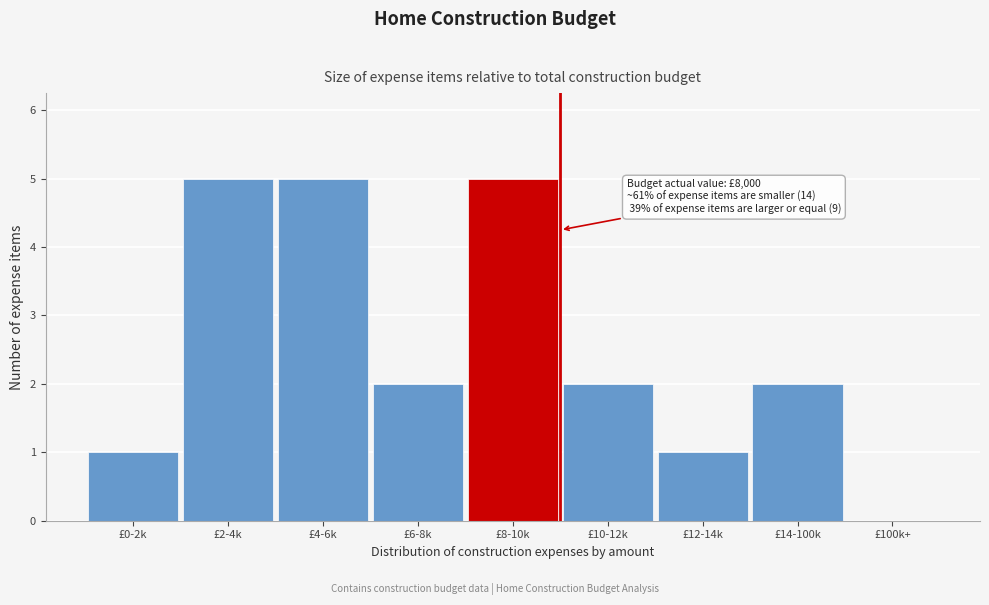

Reading right to left, what are all the values shown in this chart?

£100k+=0	£14-100k=2	£12-14k=1	£10-12k=2	£8-10k=5	£6-8k=2	£4-6k=5	£2-4k=5	£0-2k=1